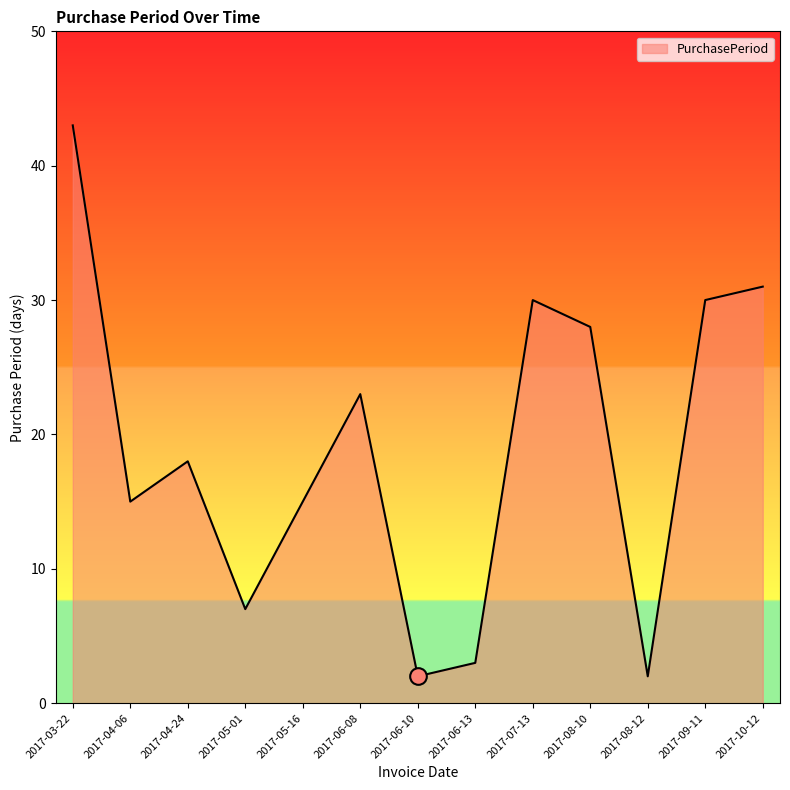

What is the maximum value shown in the chart?

43